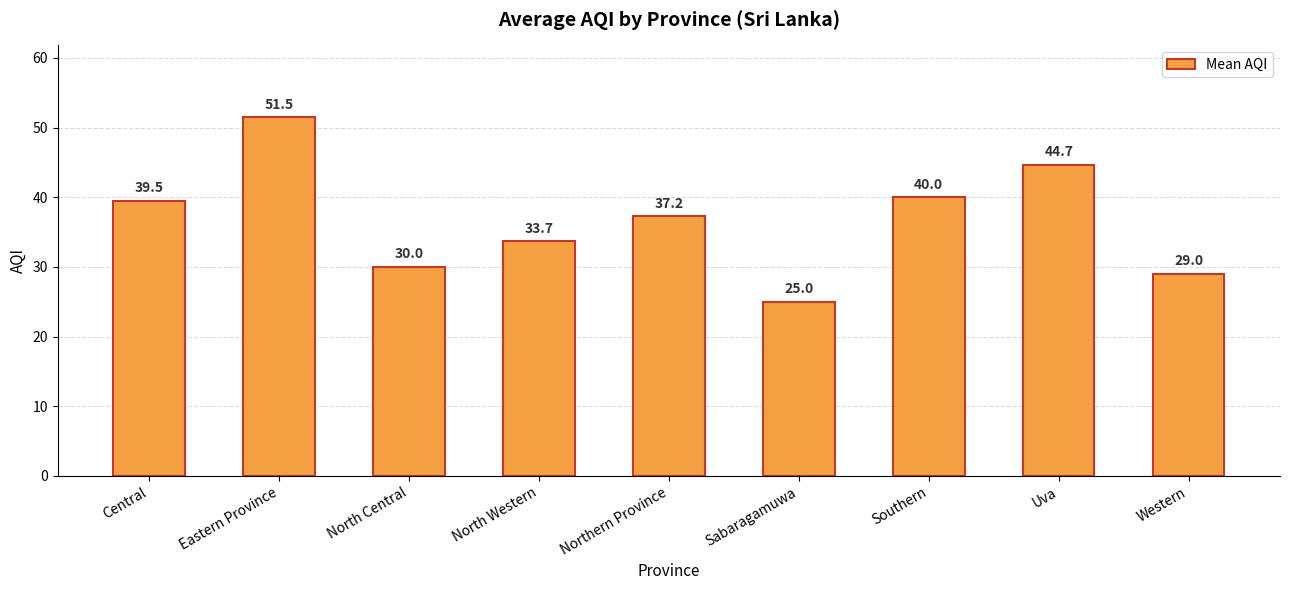

The chart shows a value of 39.5 at Central. True or false?

True